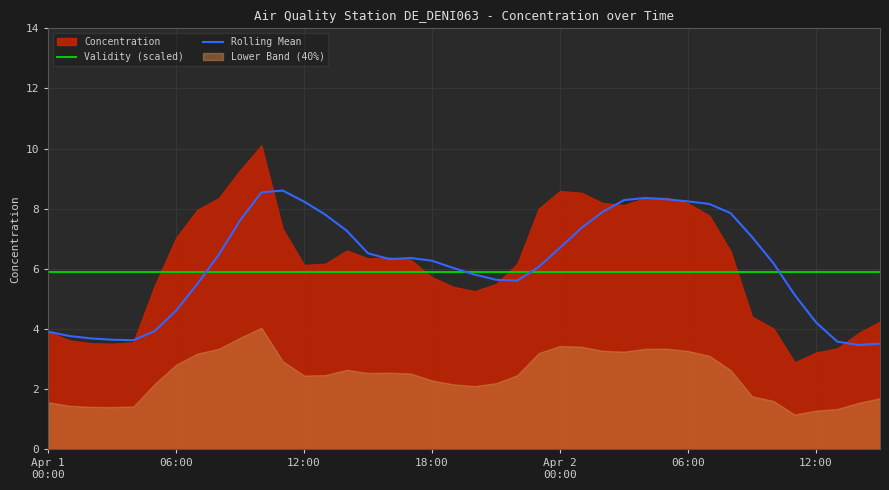

True or false: Rolling Mean has a value of 6.1 at 23.

True